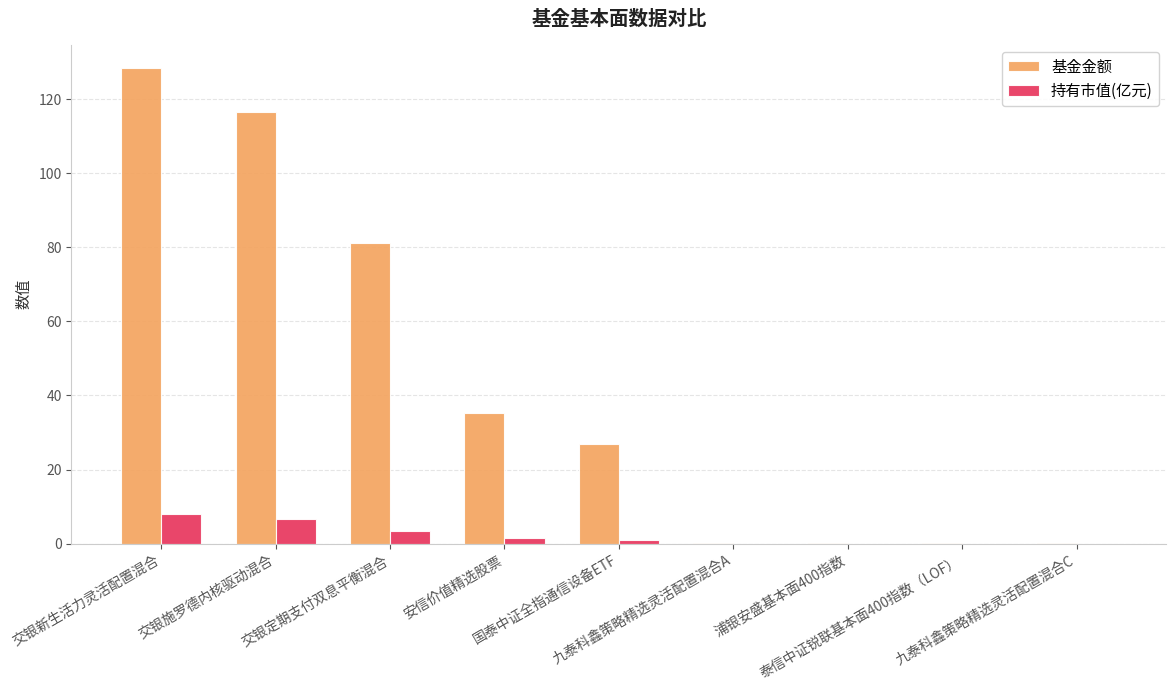

What is the sum of all 基金金额 values?

389.0